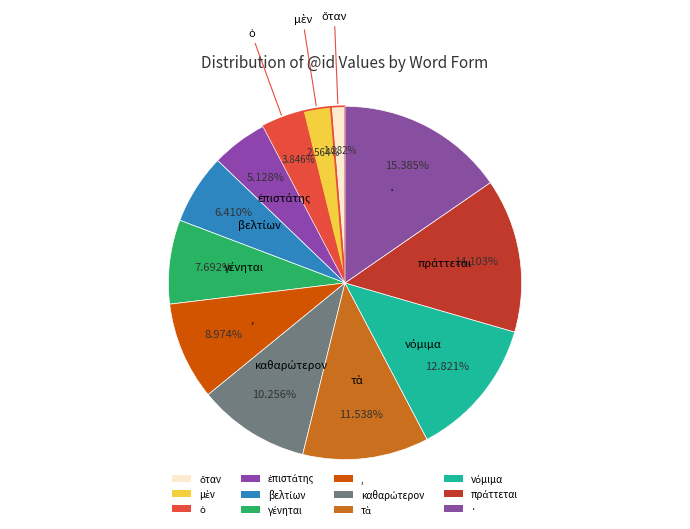

To the nearest percent, what is the difference between the largest and smallest slice percentages?

14%